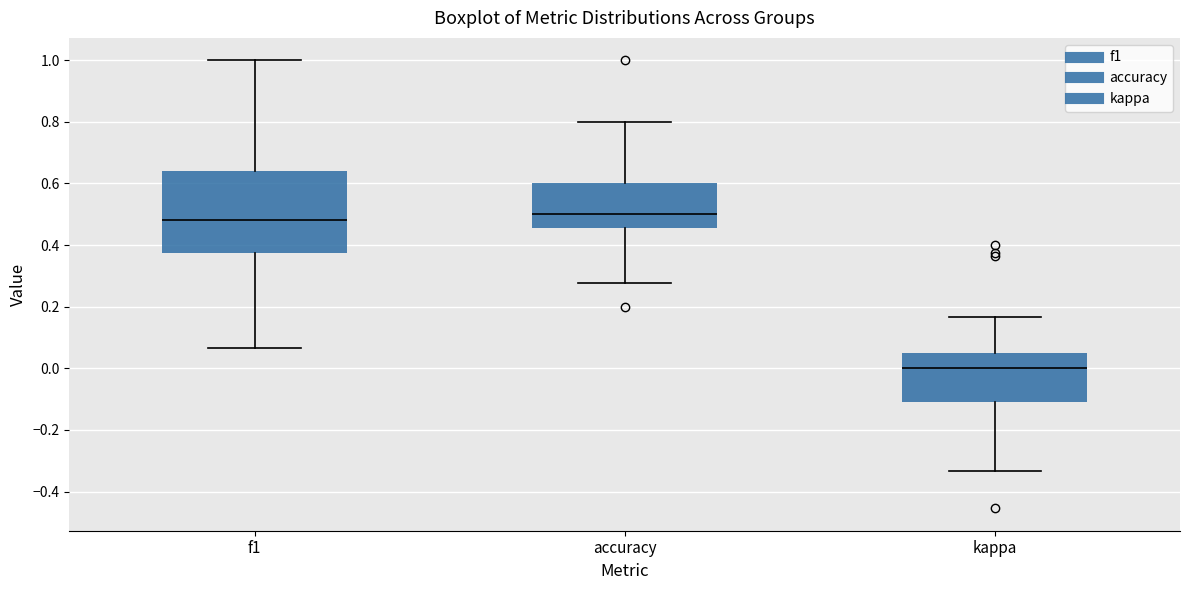

Reading left to right, transcribe this box plot: for each box, give where its median line is, the range the box spans, and where its two whiskers end, as read against the y-axis. The values are not printed on the chart, so give them approximately, as read against the axis.

f1: median 0.48, box 0.38 to 0.64, whiskers 0.06 to 1.00
accuracy: median 0.50, box 0.46 to 0.60, whiskers 0.28 to 0.80
kappa: median 0.00, box -0.10 to 0.06, whiskers -0.34 to 0.16